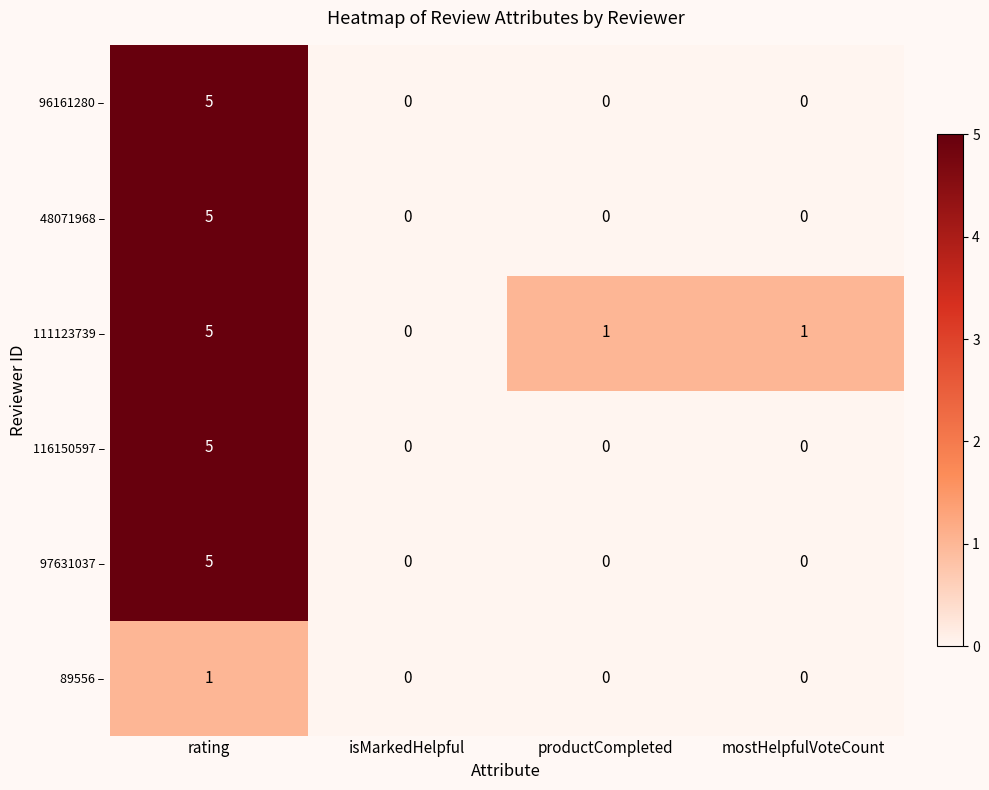

What is the difference between the 48071968 – values at rating and isMarkedHelpful?

5